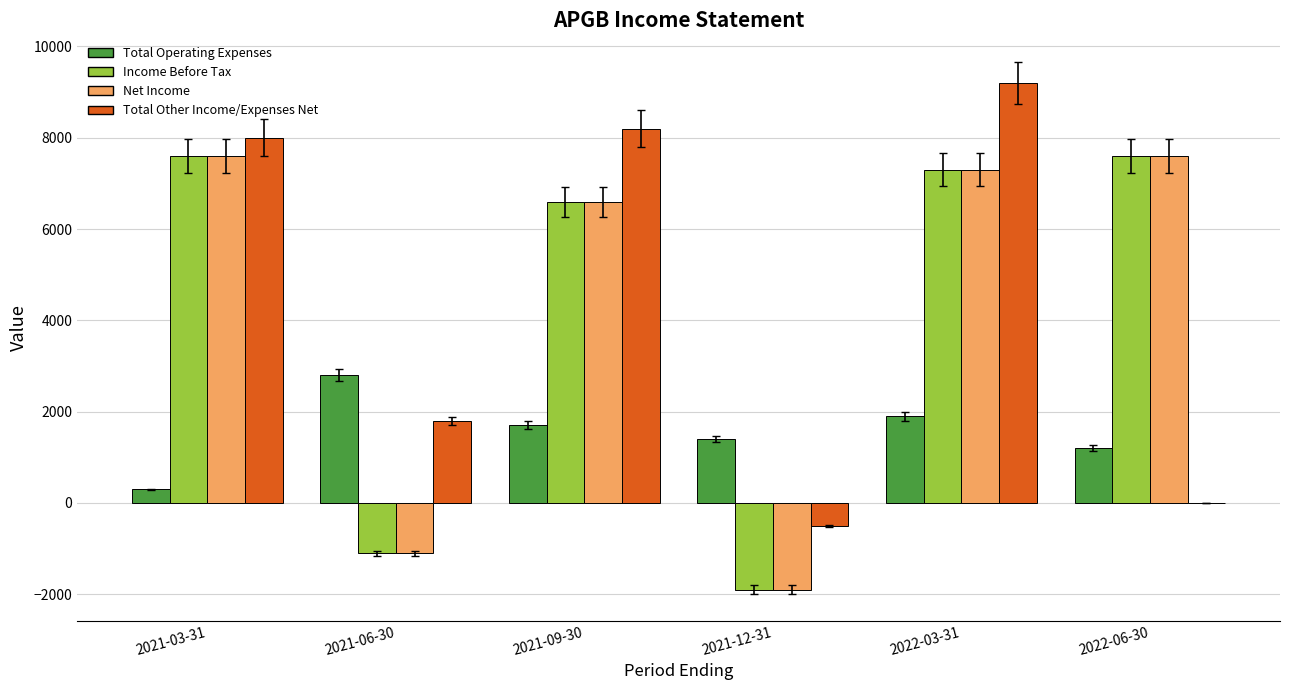

How many groups of bars are there?

6